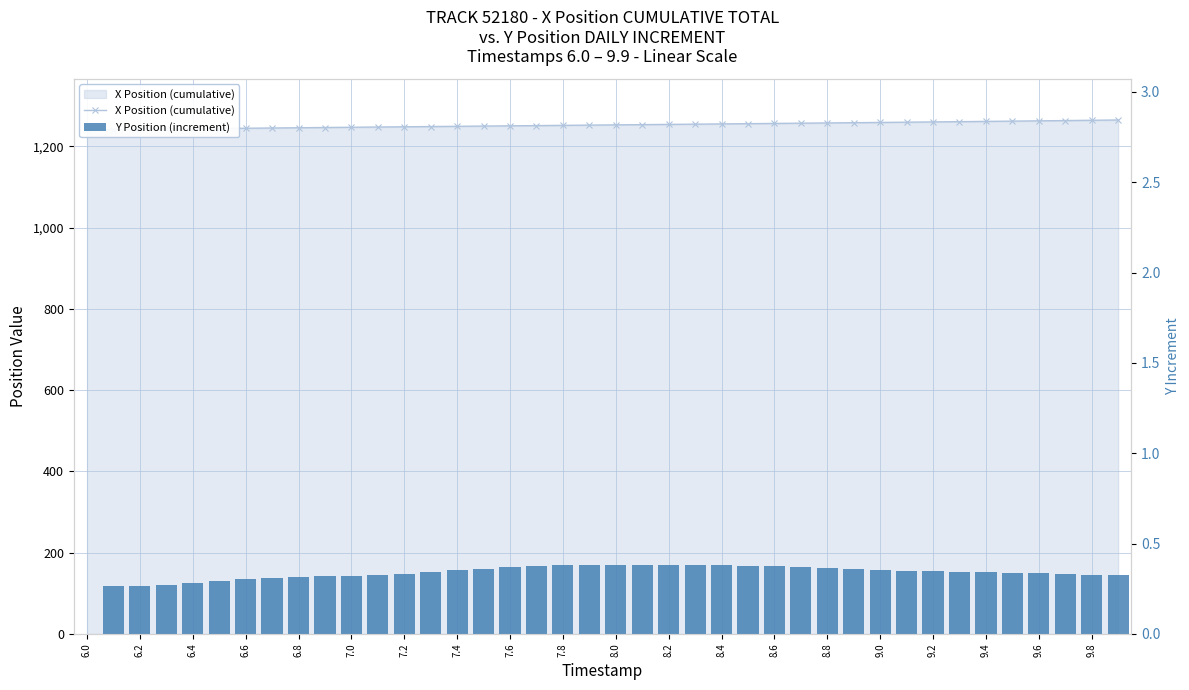

True or false: Y Position (increment) has a value of 0.2 at 31.

False